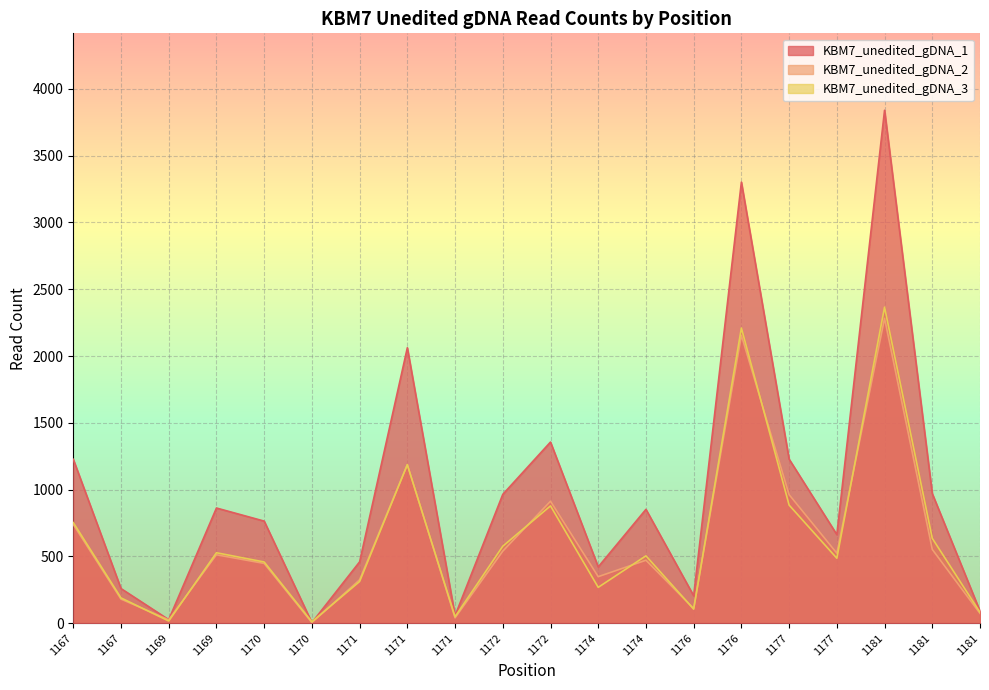

How many lines are shown in the chart?

3